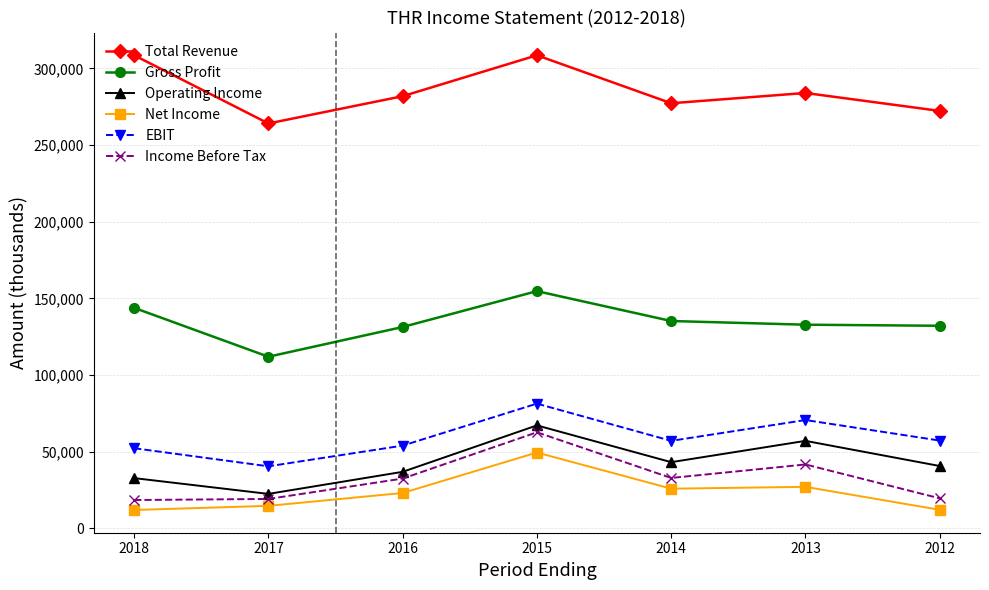

What is the spread (max minus min) of values at 2017?

249500